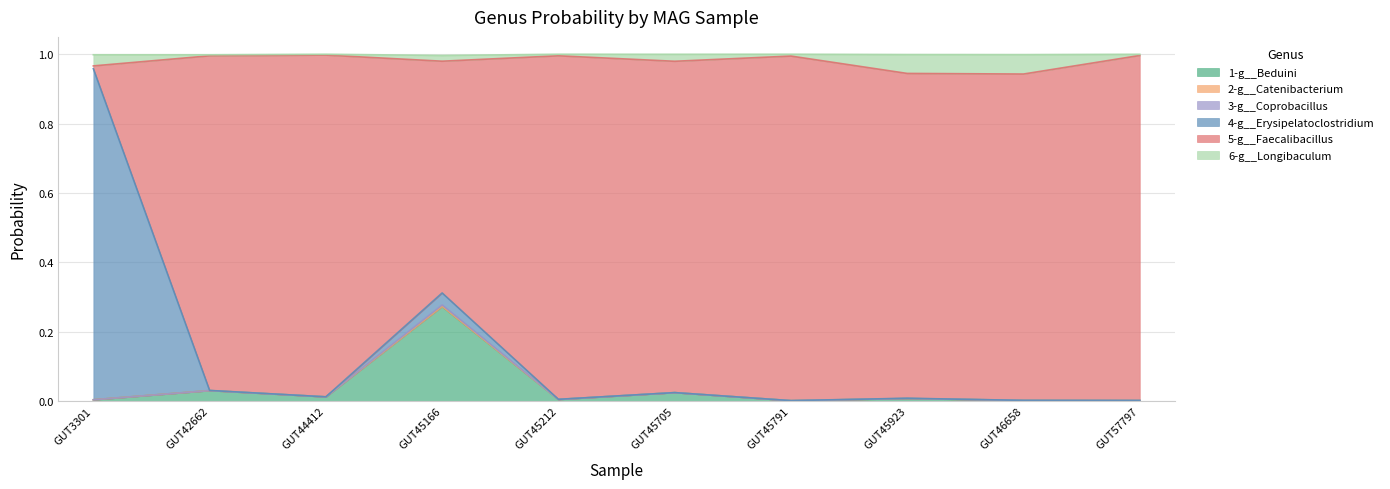

What is the total value across all series at GUT44412?

1.0